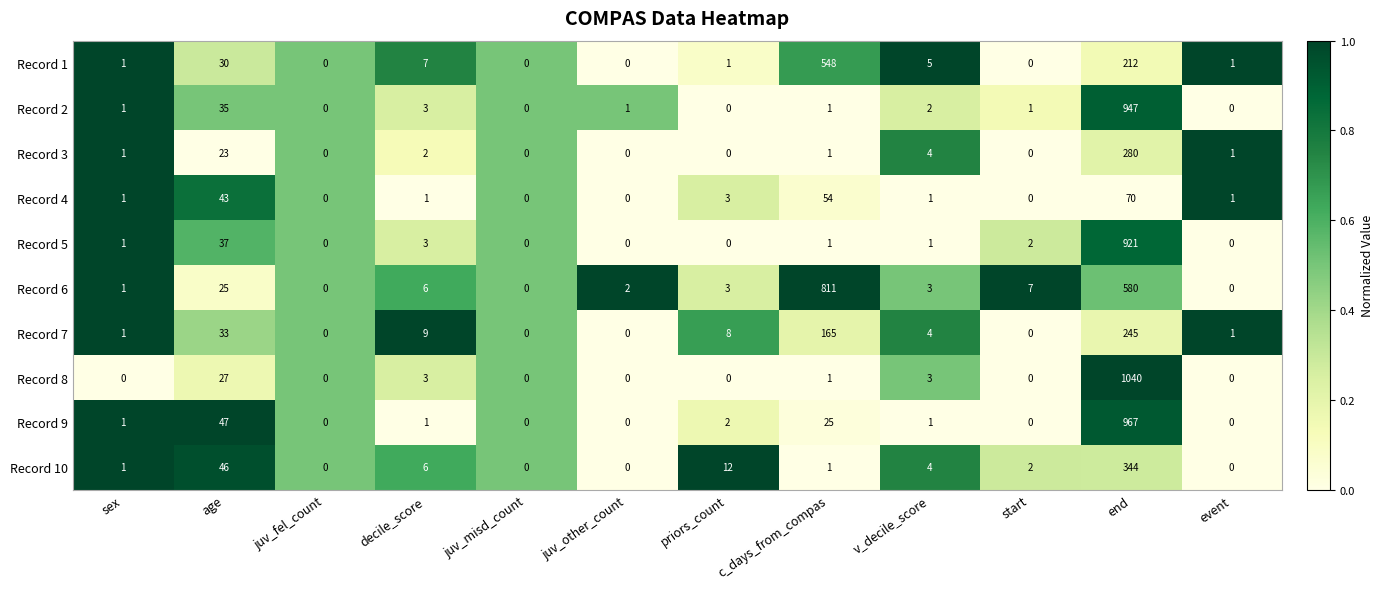

Read the Record 3 value at age.

23